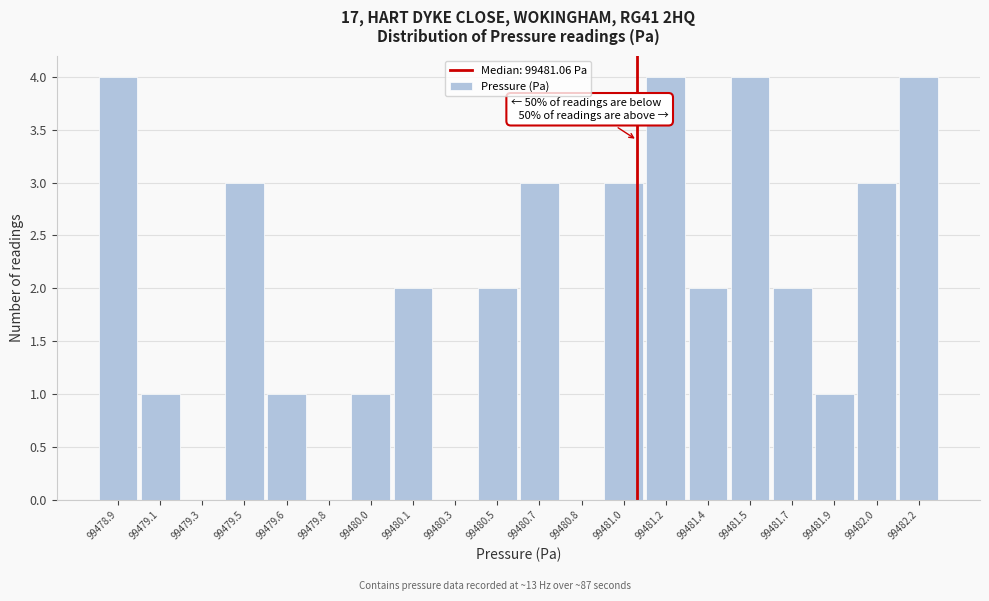

Reading left to right, list all the values displayed in this chart.

99478.9=4	99479.1=1	99479.3=0	99479.5=3	99479.6=1	99479.8=0	99480.0=1	99480.1=2	99480.3=0	99480.5=2	99480.7=3	99480.8=0	99481.0=3	99481.2=4	99481.4=2	99481.5=4	99481.7=2	99481.9=1	99482.0=3	99482.2=4